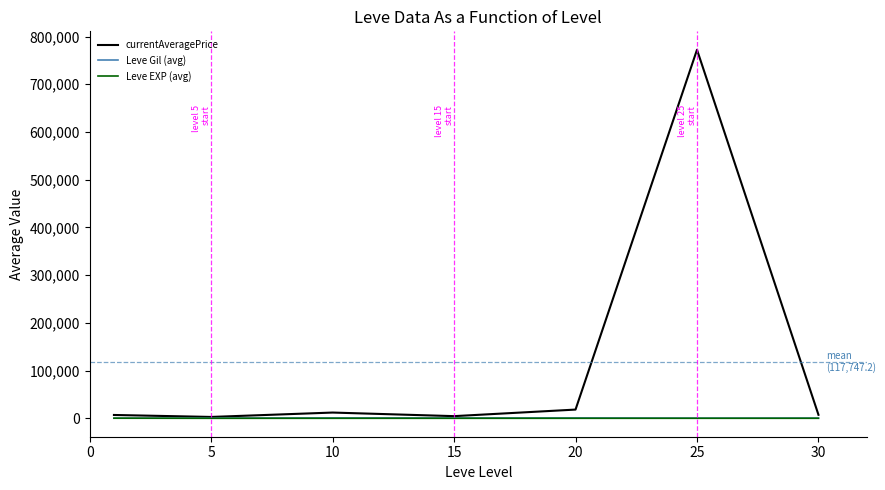

Which series has the largest range (max minus min)?

currentAveragePrice